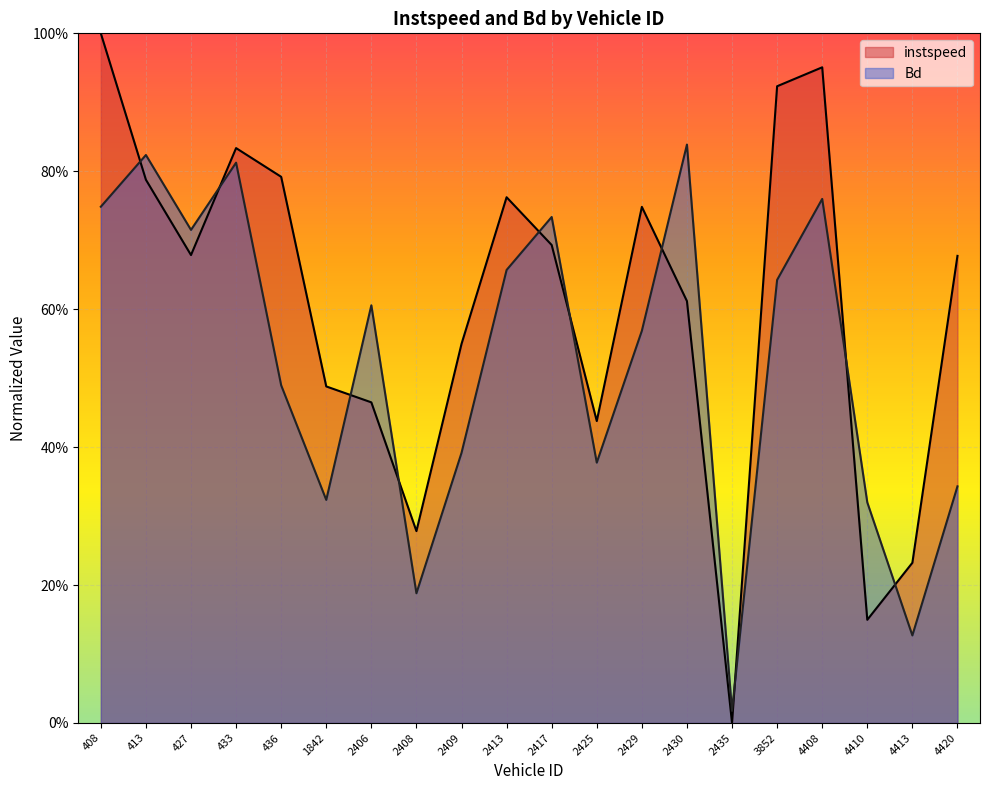

What is the label of the 7th point from the right?

2430.0